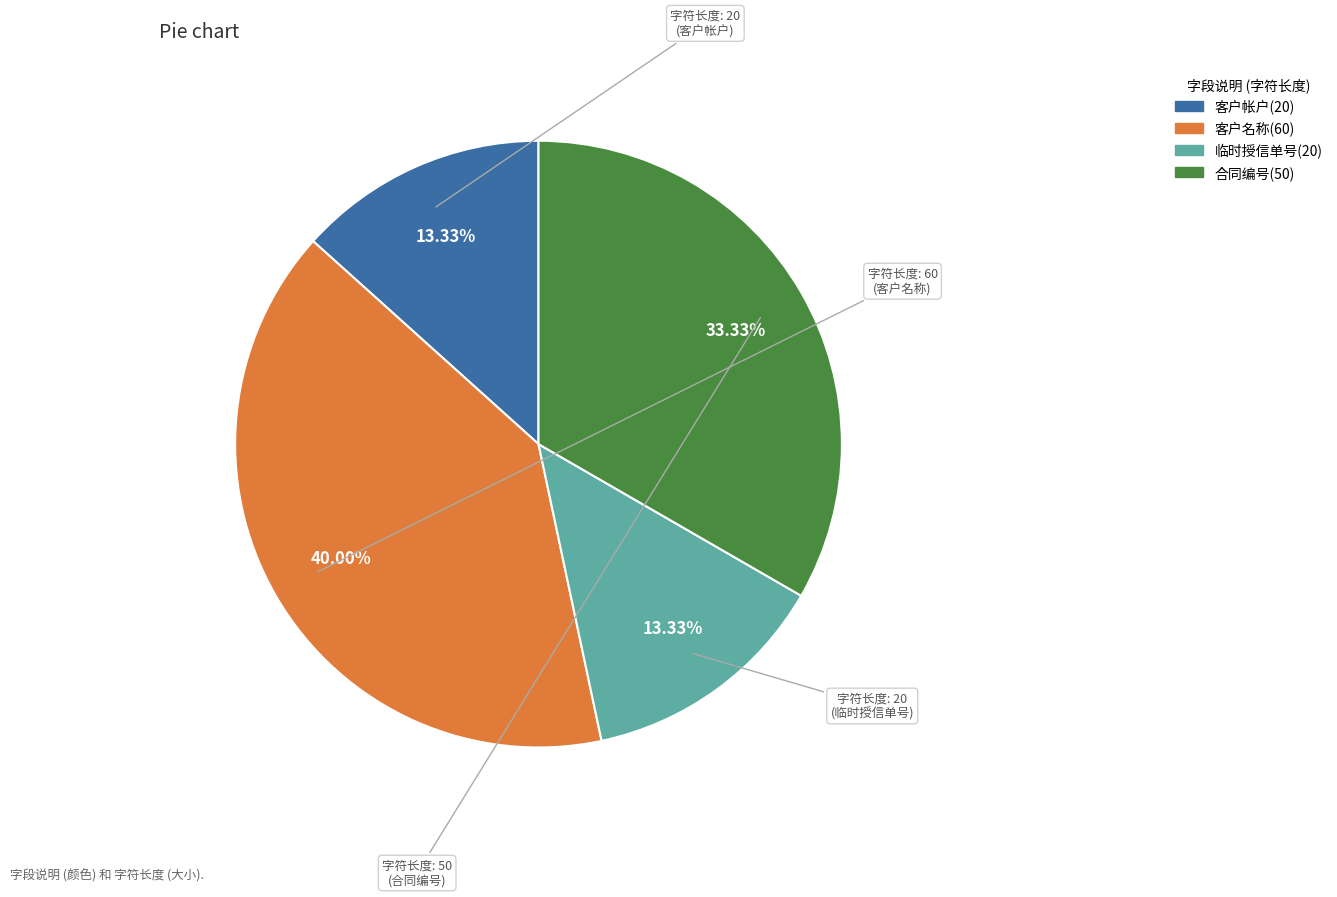

To the nearest percent, what is the average slice percentage?

25%